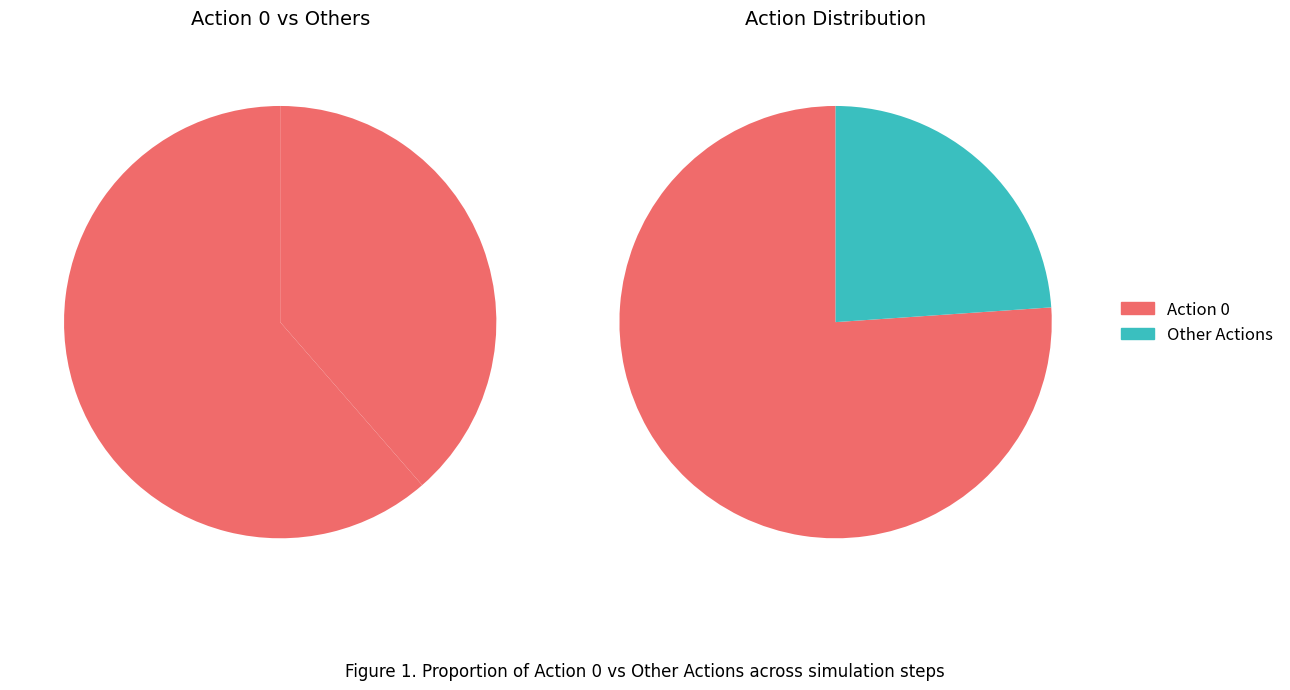

To the nearest percent, what is the difference between the 2 and 3 slice percentages?

2%